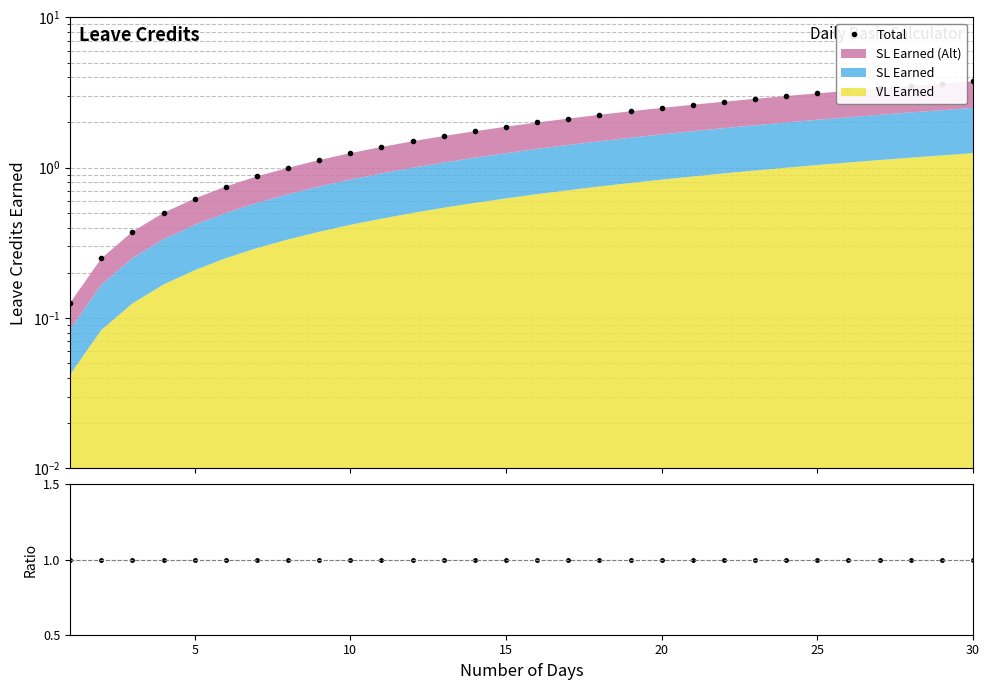

True or false: Ratio has more than 0 interior local peaks.

False